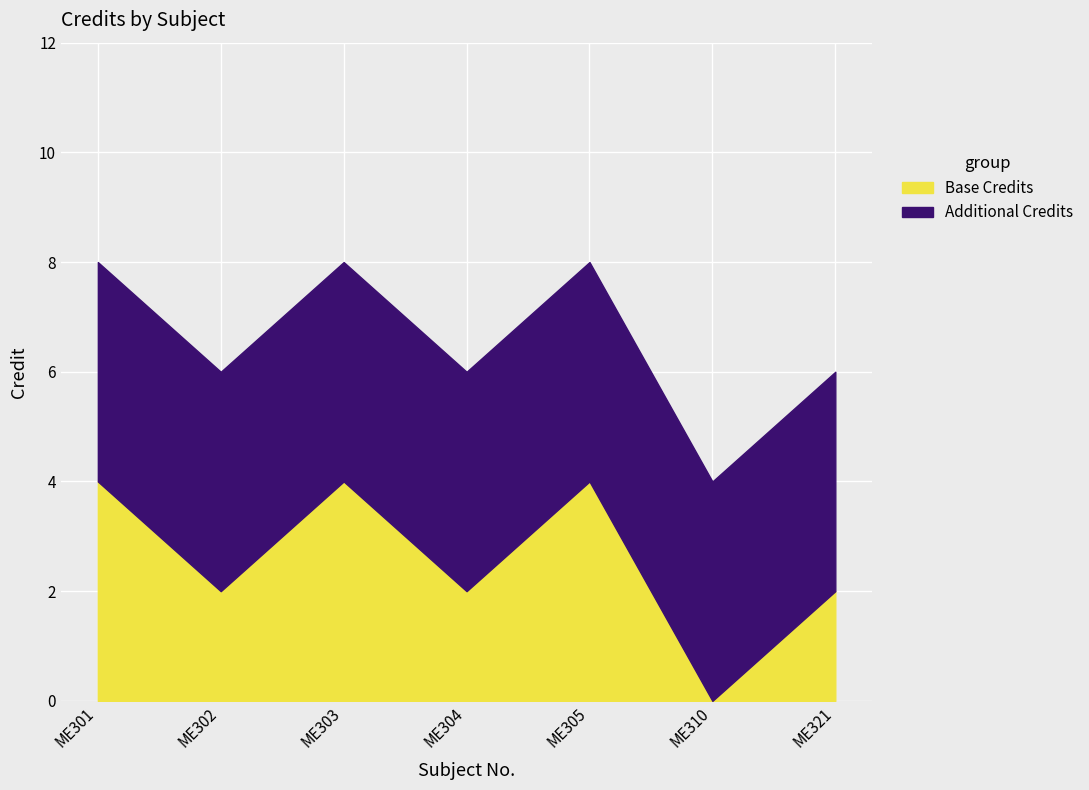

How many data points are less than 6?

1